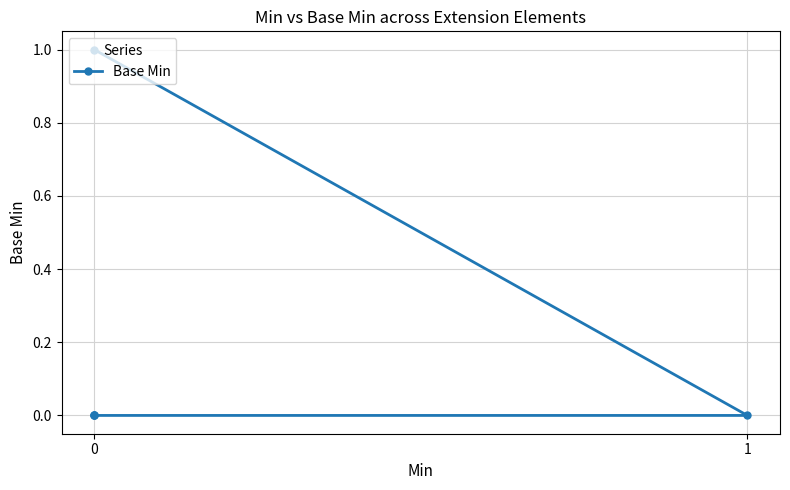

Count the values in the range 0 to 1.

5